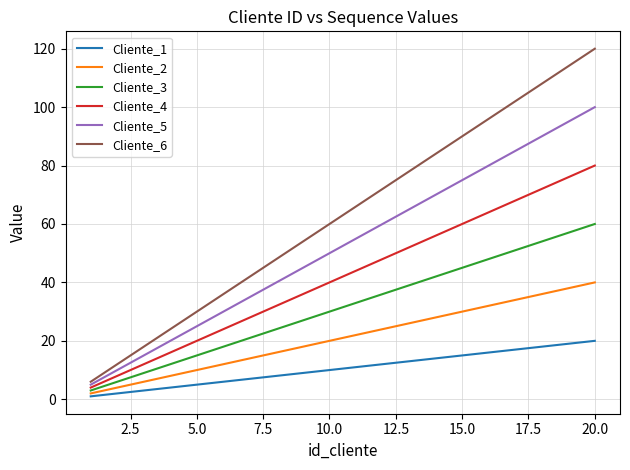

Rank the series by their maximum value, from highest to lowest.

Cliente_6, Cliente_5, Cliente_4, Cliente_3, Cliente_2, Cliente_1